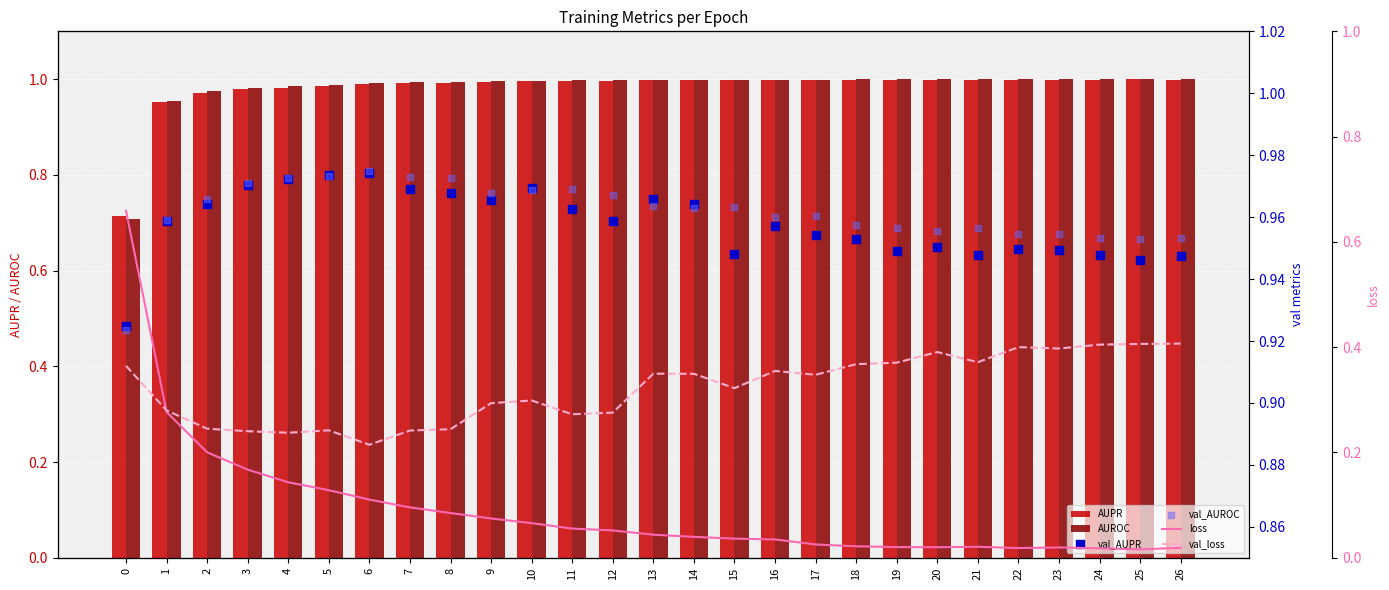

Which series contains the highest Y value?

AUPR